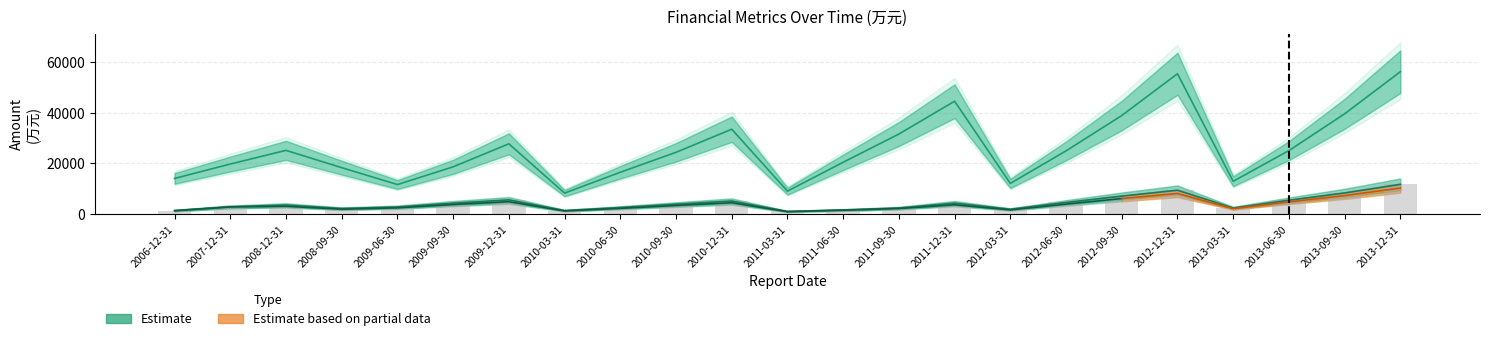

How many data points in 营业利润 are less than 3520?

11